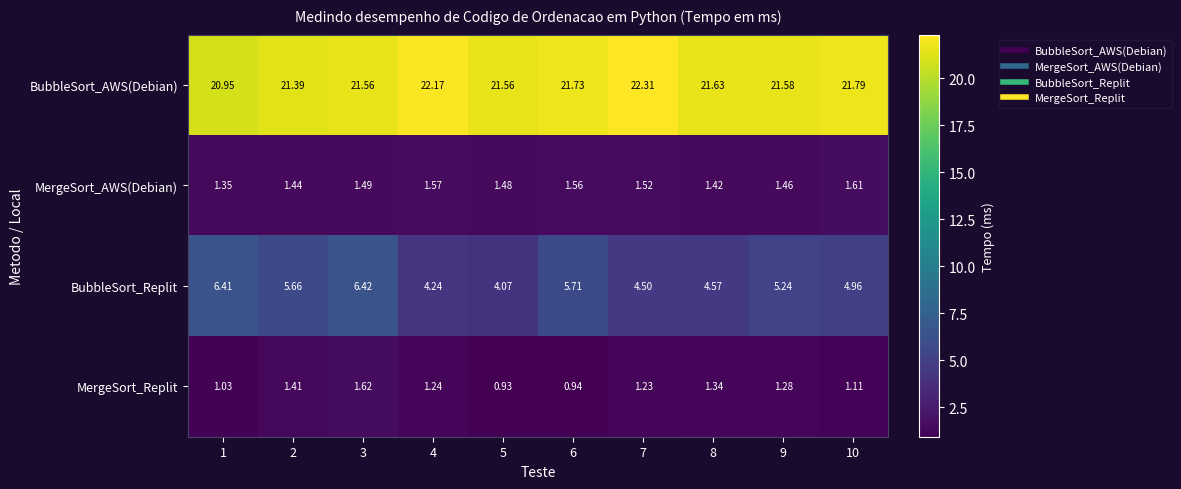

At how many categories does at least one series exceed 16?

10